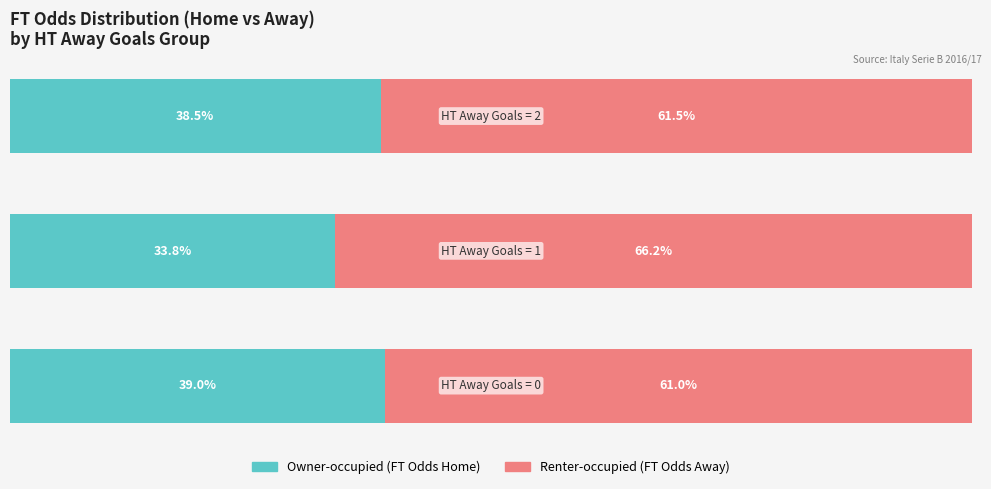

How many bars are there in total?

6